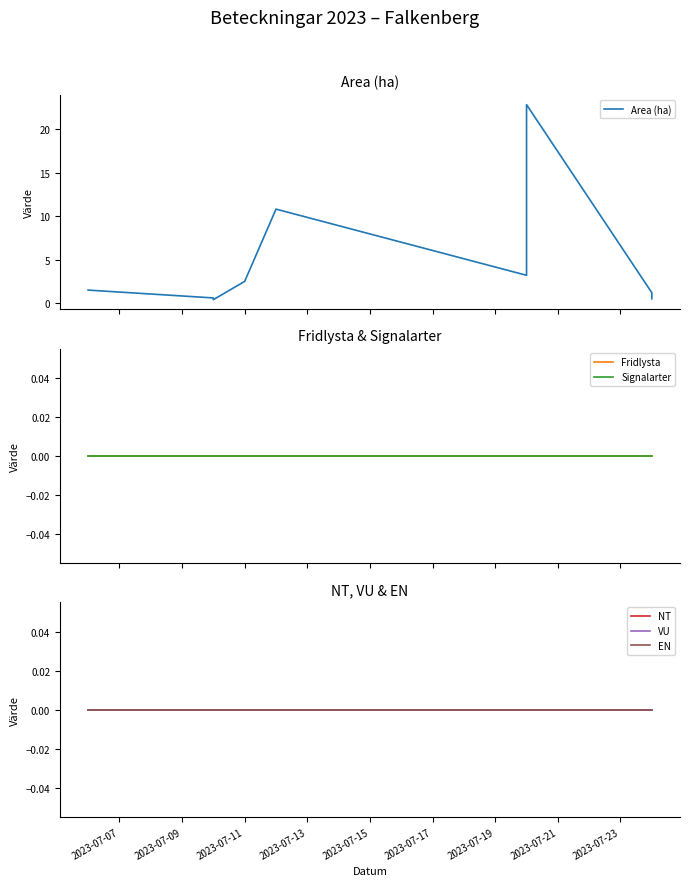

Reading left to right, transcribe all the data shown in this chart.

Area (ha): 1.5	0.6	0.4	2.5	10.8	3.2	22.8	1.2	0.5
Fridlysta: 0.0	0.0	0.0	0.0	0.0	0.0	0.0	0.0	0.0
Signalarter: 0.0	0.0	0.0	0.0	0.0	0.0	0.0	0.0	0.0
NT: 0.0	0.0	0.0	0.0	0.0	0.0	0.0	0.0	0.0
VU: 0.0	0.0	0.0	0.0	0.0	0.0	0.0	0.0	0.0
EN: 0.0	0.0	0.0	0.0	0.0	0.0	0.0	0.0	0.0